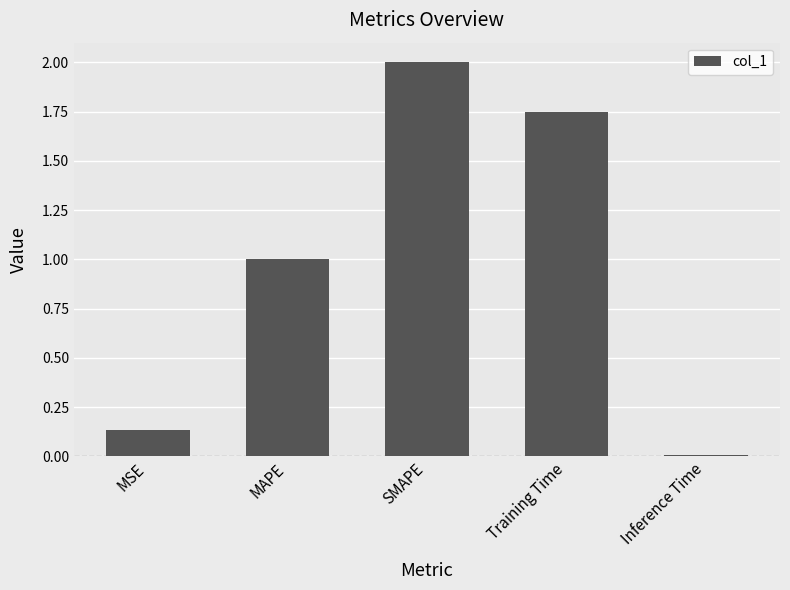

What is the change in value from MSE to Inference Time?

-0.1